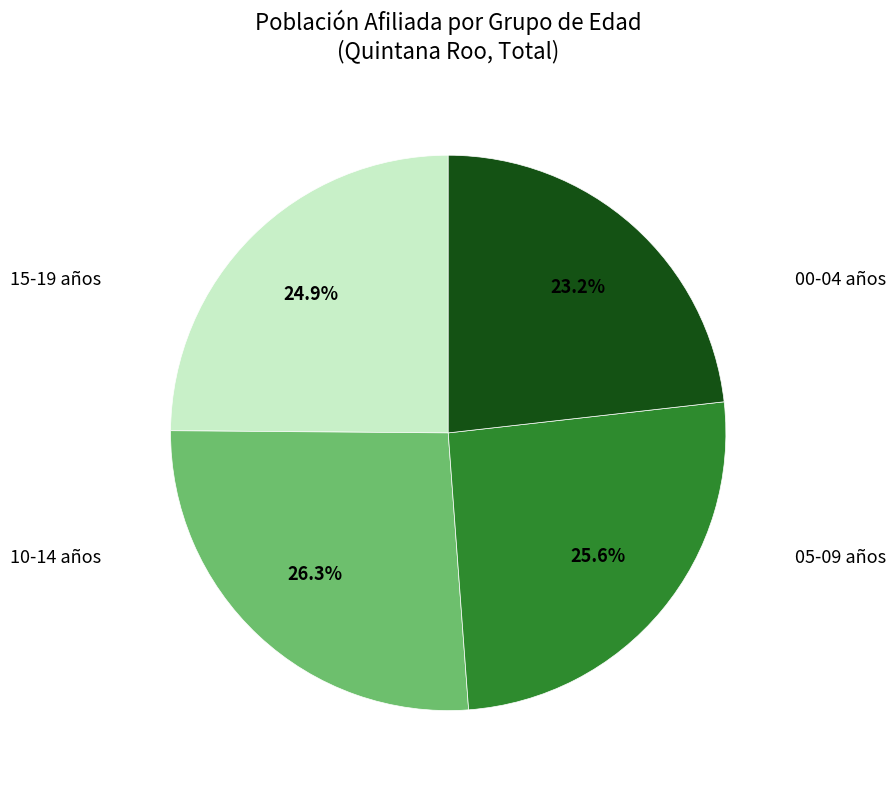

Is there any slice that represents more than half of the pie?

No